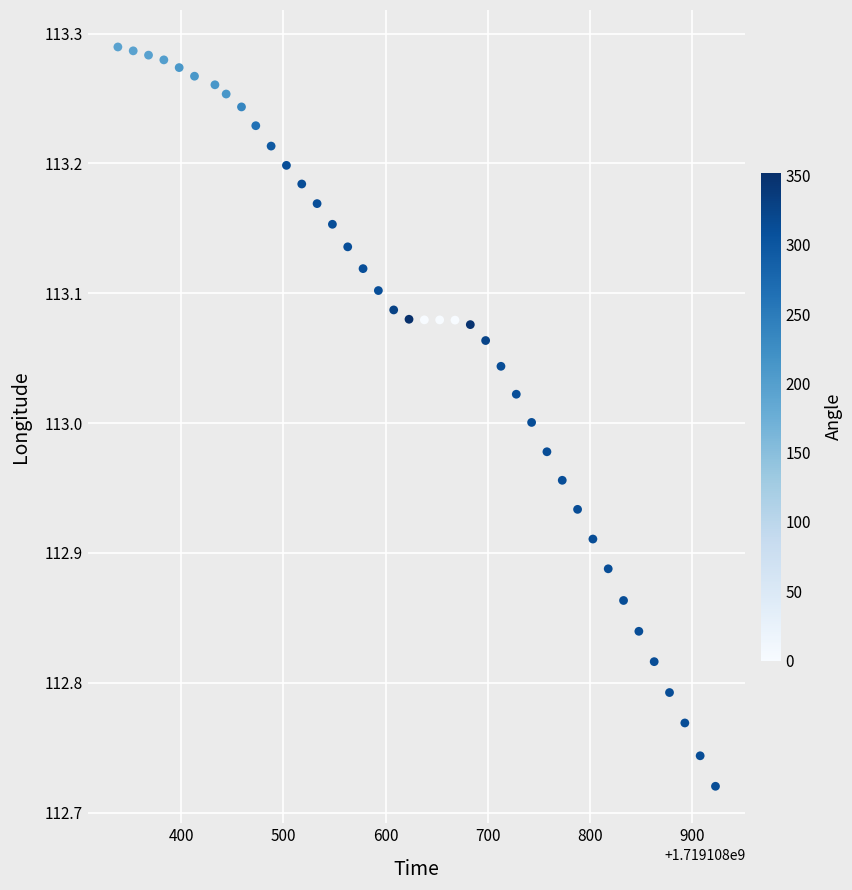

What is the range of X values (max minus min)?

585.0